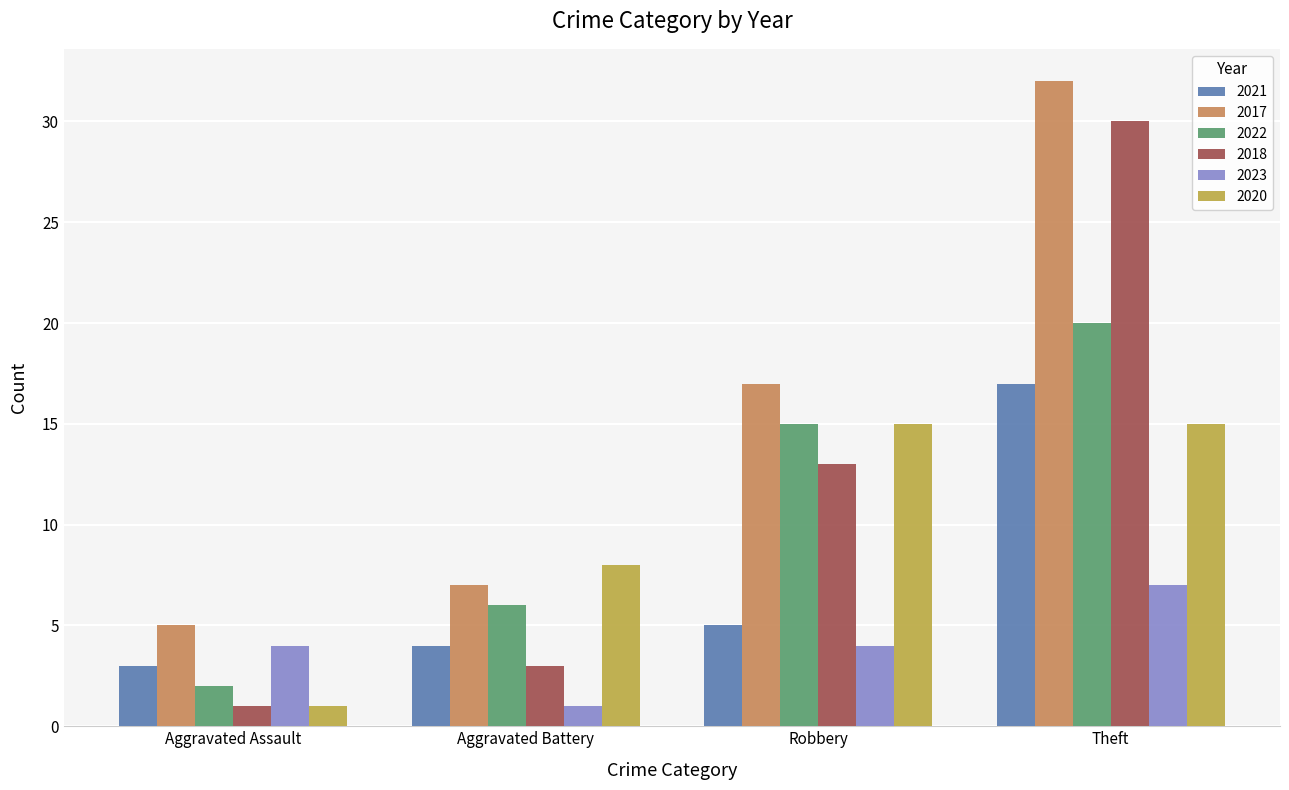

The 2021 series shows 30 at Theft. True or false?

False